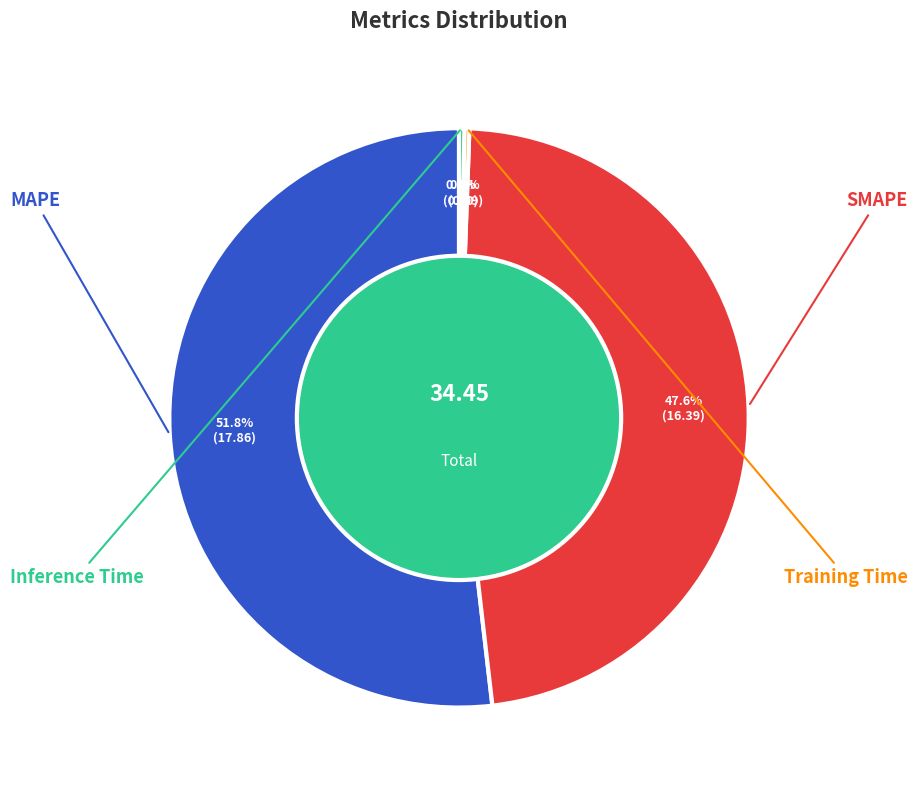

Is there any slice that represents more than half of the pie?

Yes